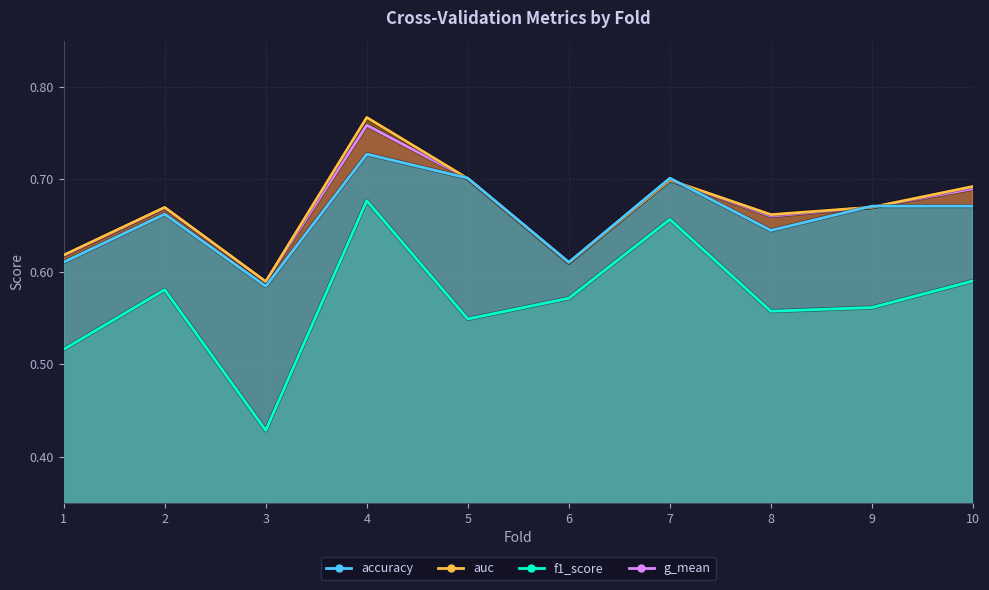

Where is the first local maximum for auc?

2